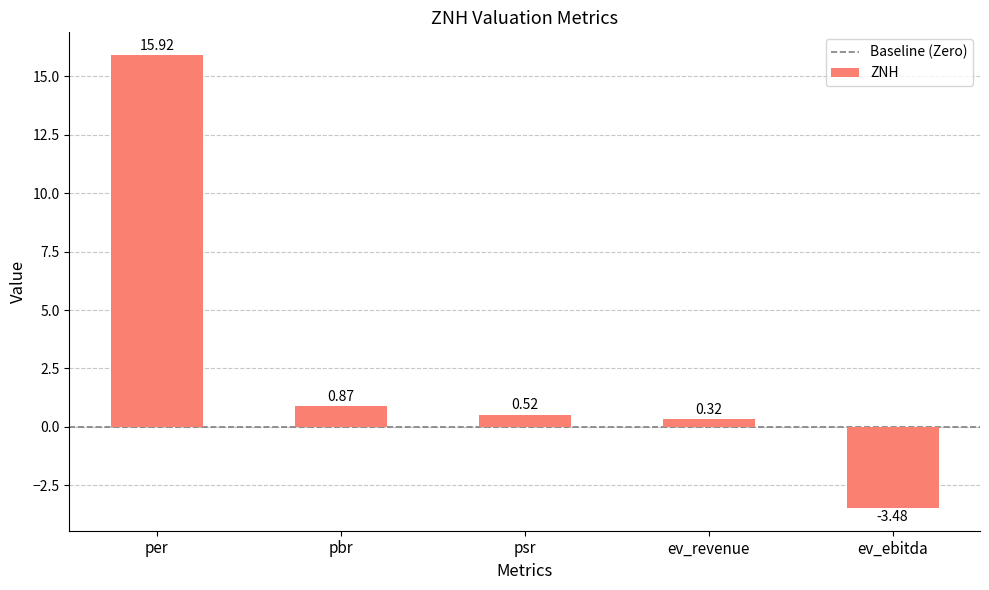

What is the label of the 5th bar from the right?

per